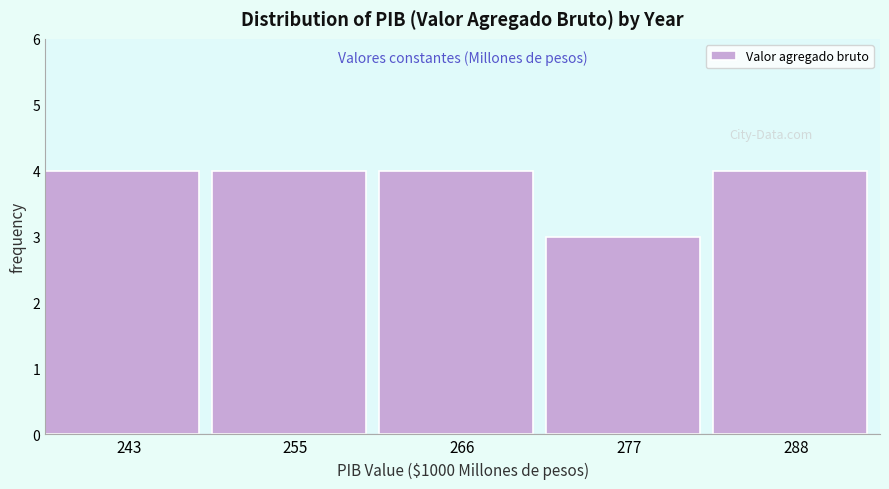

Reading left to right, extract all data points from this chart.

4	4	4	3	4